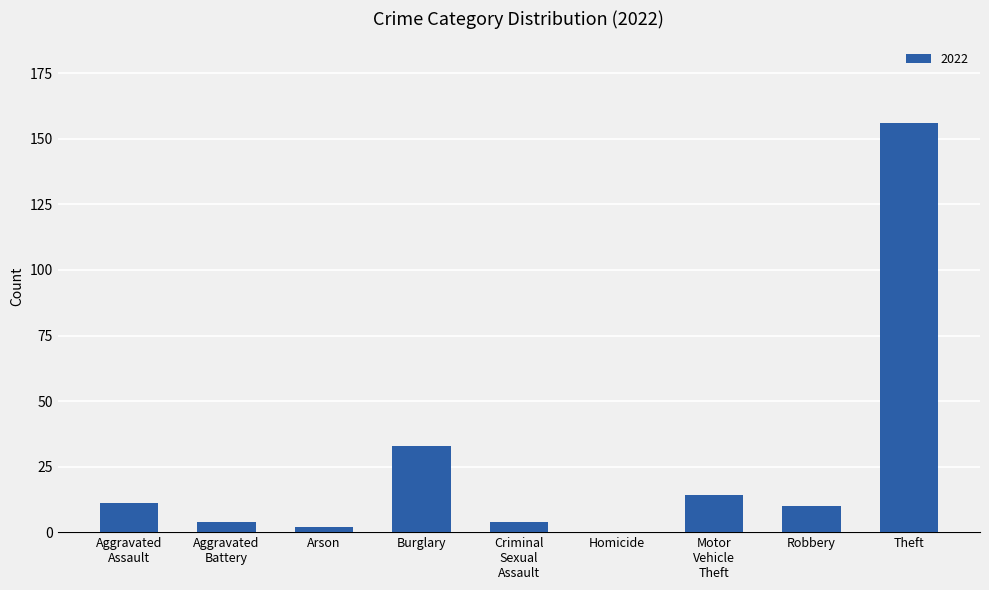

How many categories are shown in the chart?

9